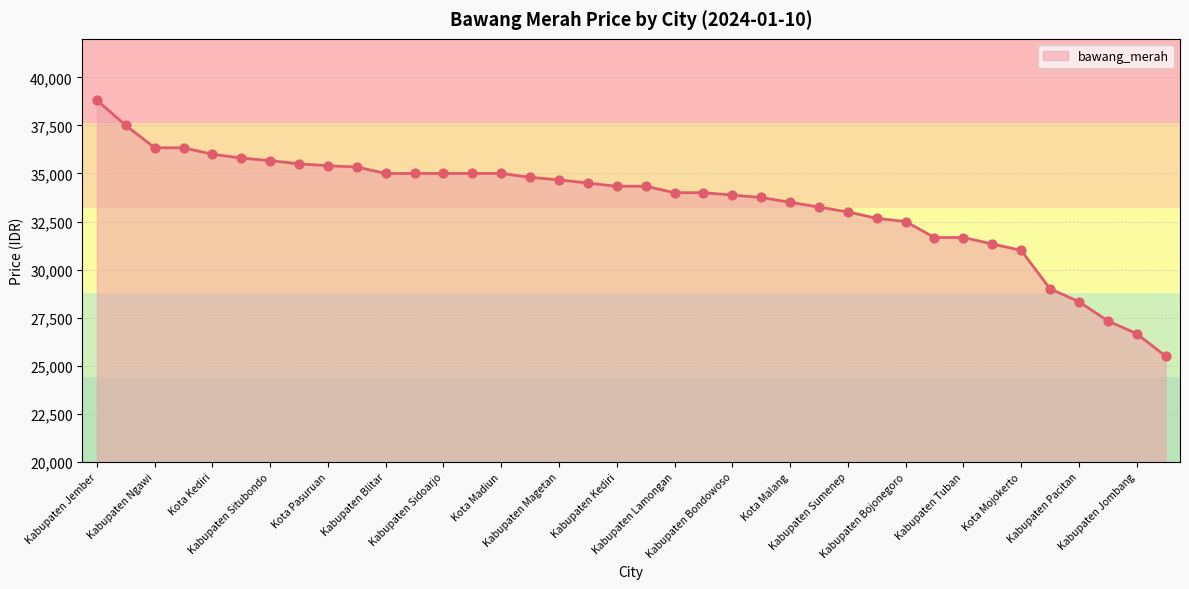

What is the maximum value shown in the chart?

38800